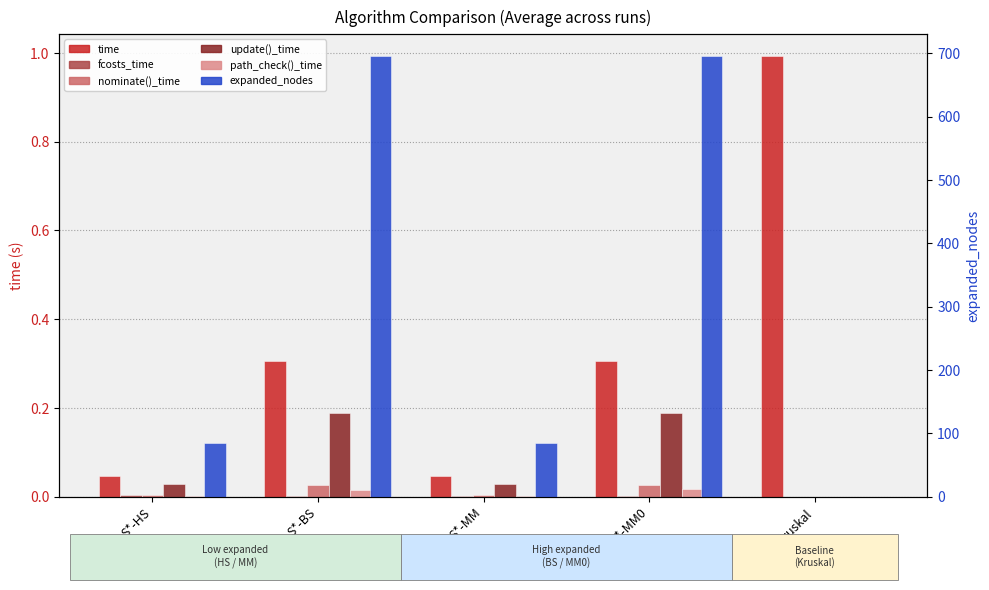

What position from the left is S*-BS?

2